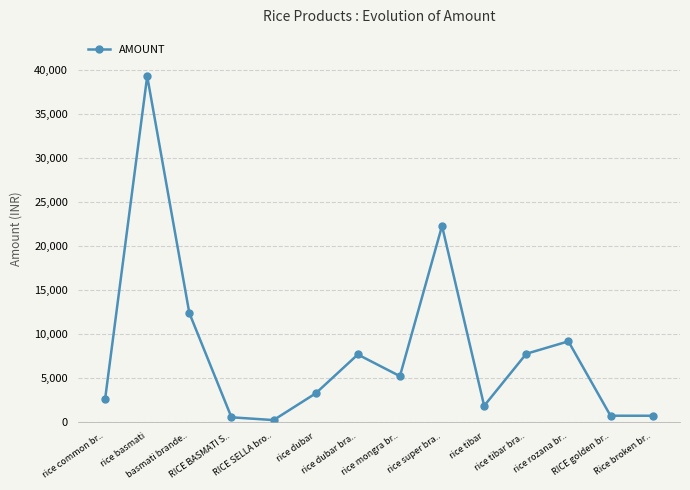

How many interior local peaks (higher than both neighbors) does the data have?

4